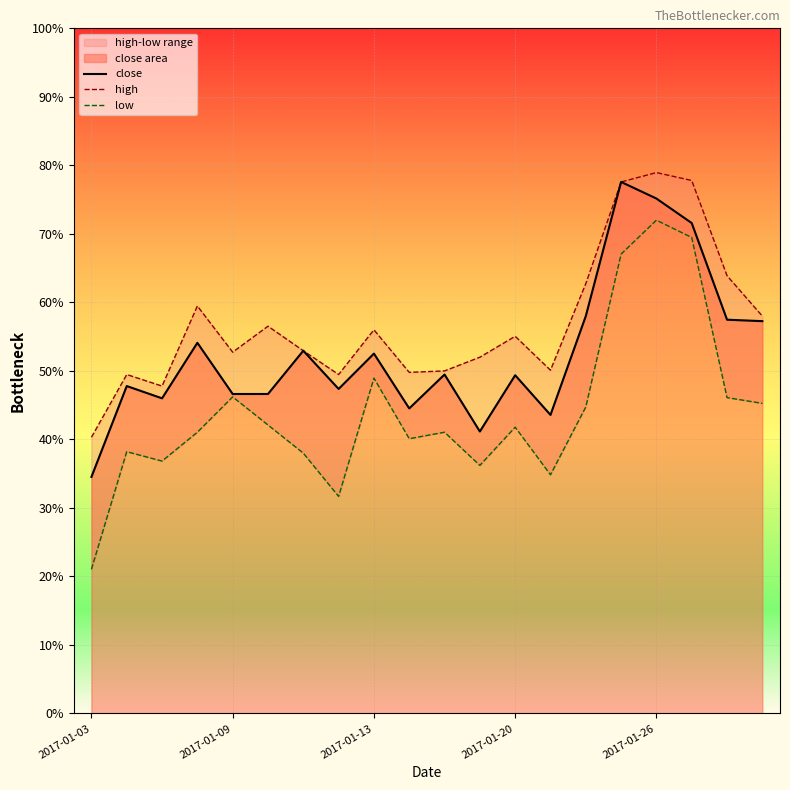

What position from the left is 14?

15